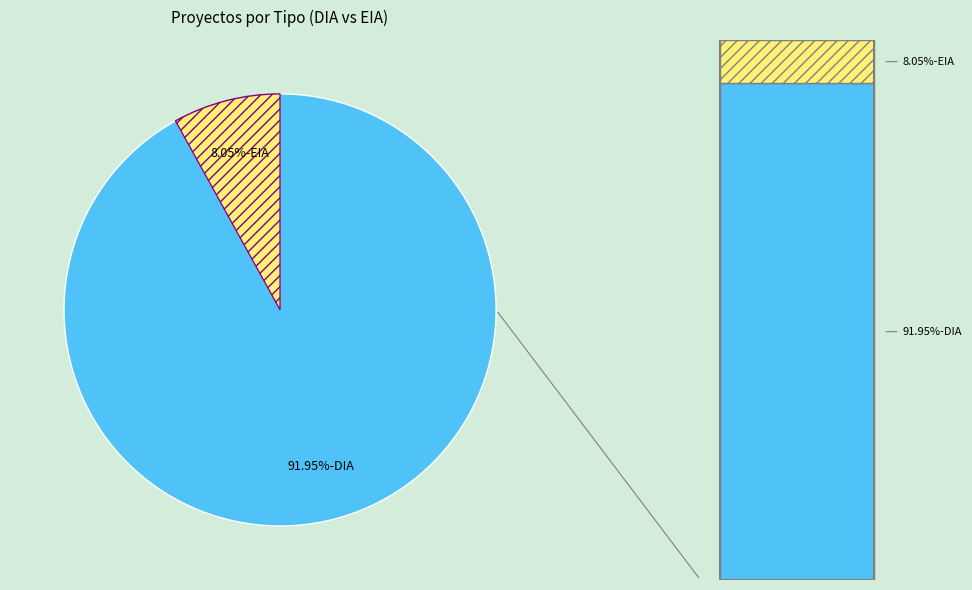

Is there a majority slice in this chart?

Yes